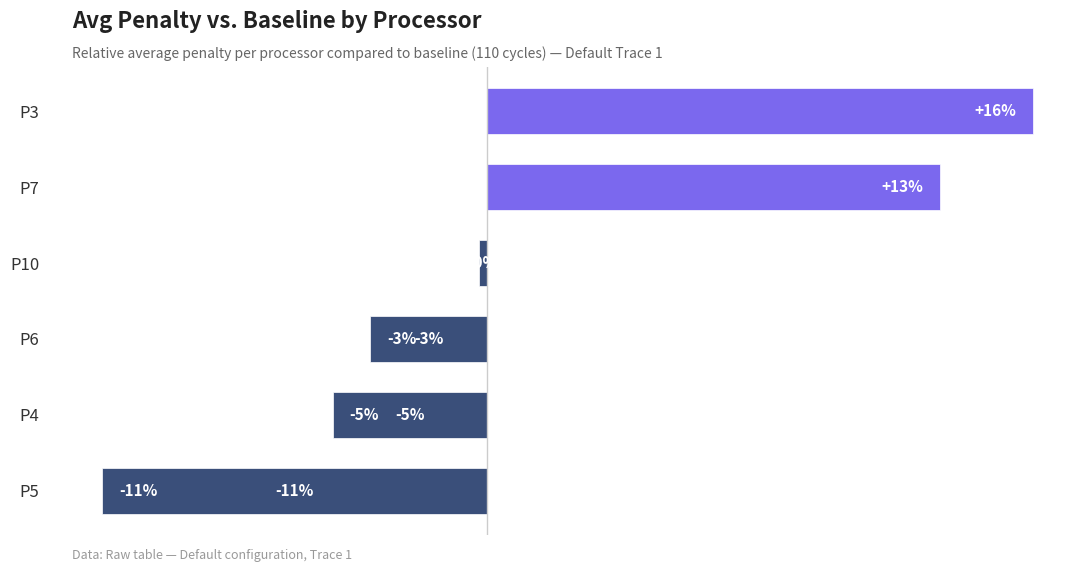

Does the chart contain any negative values?

Yes